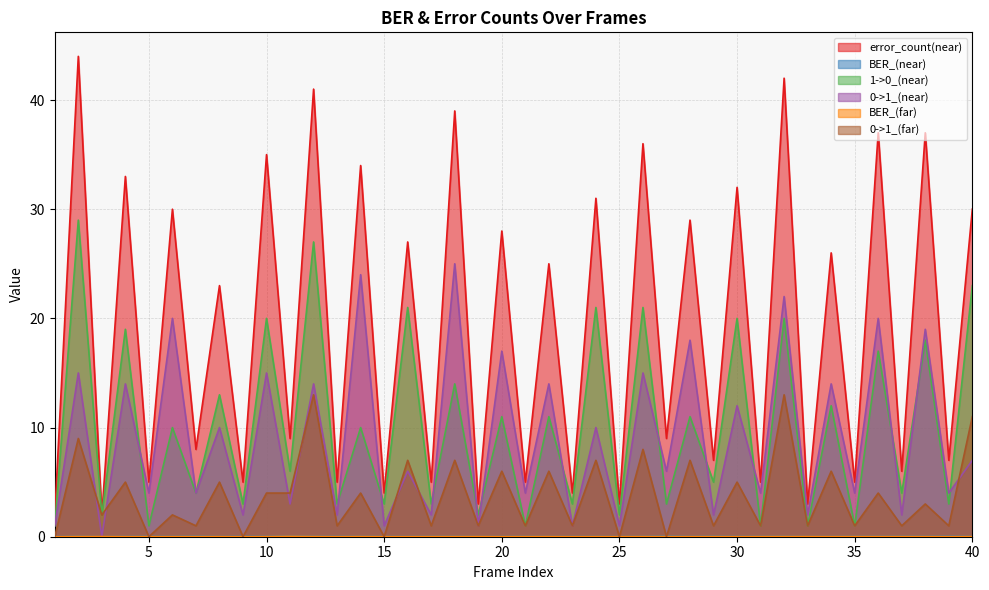

Reading right to left, transcribe all the data shown in this chart.

error_count(near): 30.0	7.0	37.0	6.0	37.0	5.0	26.0	3.0	42.0	5.0	32.0	7.0	29.0	9.0	36.0	3.0	31.0	4.0	25.0	5.0	28.0	3.0	39.0	5.0	27.0	4.0	34.0	5.0	41.0	9.0	35.0	5.0	23.0	8.0	30.0	5.0	33.0	2.0	44.0	2.0
BER_(near): 0.0	0.0	0.0	0.0	0.0	0.0	0.0	0.0	0.0	0.0	0.0	0.0	0.0	0.1	0.0	0.0	0.0	0.0	0.0	0.0	0.0	0.0	0.0	0.0	0.0	0.0	0.0	0.0	0.0	0.1	0.0	0.0	0.0	0.1	0.0	0.0	0.0	0.0	0.0	0.0
1->0_(near): 23.0	3.0	18.0	4.0	17.0	1.0	12.0	1.0	20.0	1.0	20.0	5.0	11.0	3.0	21.0	2.0	21.0	3.0	11.0	1.0	11.0	2.0	14.0	3.0	21.0	3.0	10.0	3.0	27.0	6.0	20.0	3.0	13.0	4.0	10.0	1.0	19.0	2.0	29.0	1.0
0->1_(near): 7.0	4.0	19.0	2.0	20.0	4.0	14.0	2.0	22.0	4.0	12.0	2.0	18.0	6.0	15.0	1.0	10.0	1.0	14.0	4.0	17.0	1.0	25.0	2.0	6.0	1.0	24.0	2.0	14.0	3.0	15.0	2.0	10.0	4.0	20.0	4.0	14.0	0.0	15.0	1.0
BER_(far): 0.0	0.0	0.0	0.0	0.0	0.0	0.0	0.0	0.0	0.0	0.0	0.0	0.0	0.0	0.0	0.0	0.0	0.0	0.0	0.0	0.0	0.0	0.0	0.0	0.0	0.0	0.0	0.0	0.0	0.0	0.0	0.0	0.0	0.0	0.0	0.0	0.0	0.0	0.0	0.0
0->1_(far): 11.0	1.0	3.0	1.0	4.0	1.0	6.0	1.0	13.0	1.0	5.0	1.0	7.0	0.0	8.0	0.0	7.0	1.0	6.0	1.0	6.0	1.0	7.0	1.0	7.0	0.0	4.0	1.0	13.0	4.0	4.0	0.0	5.0	1.0	2.0	0.0	5.0	2.0	9.0	0.0